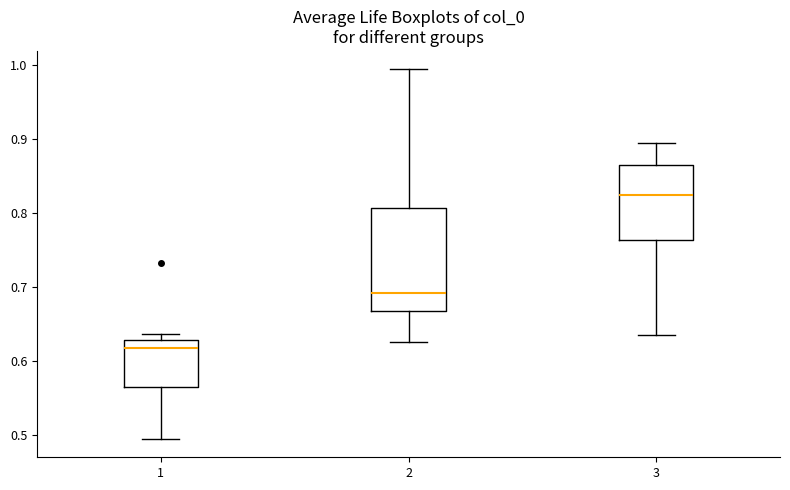

Where is the lower edge of the box at x = 3 on the y-axis? The values are not printed on the chart, so give them approximately, as read against the axis.

0.76